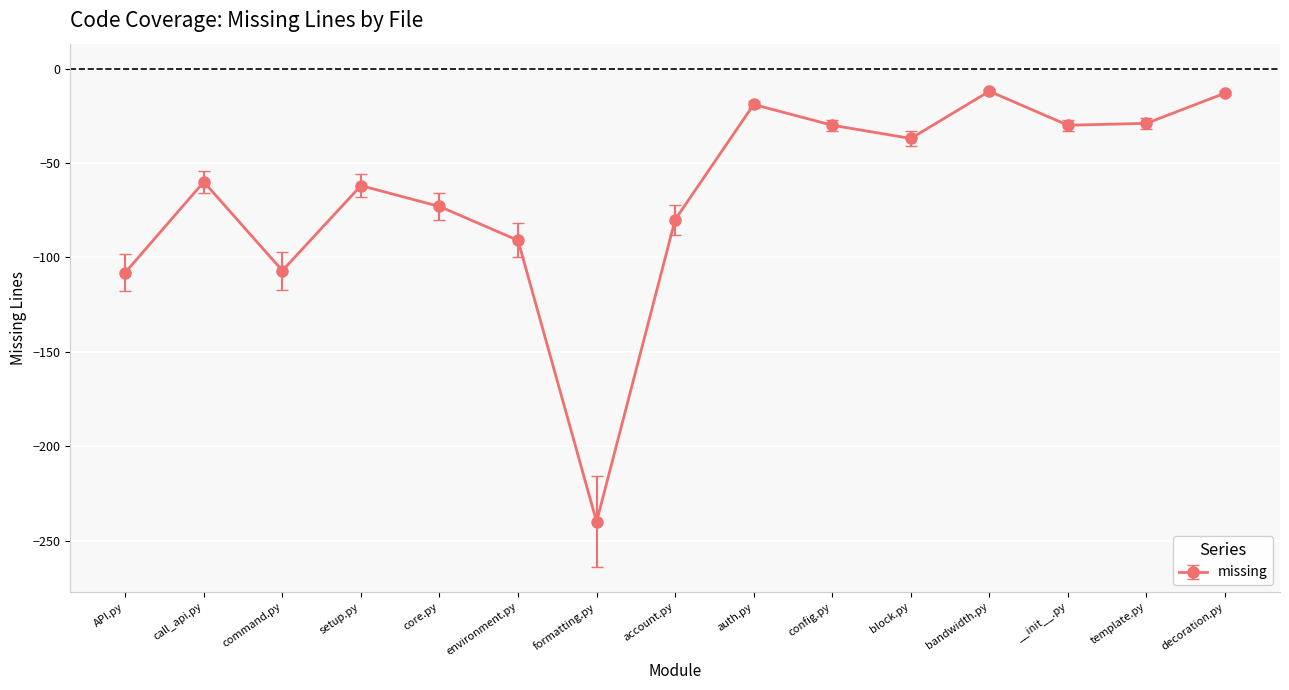

How many lines are shown in the chart?

1